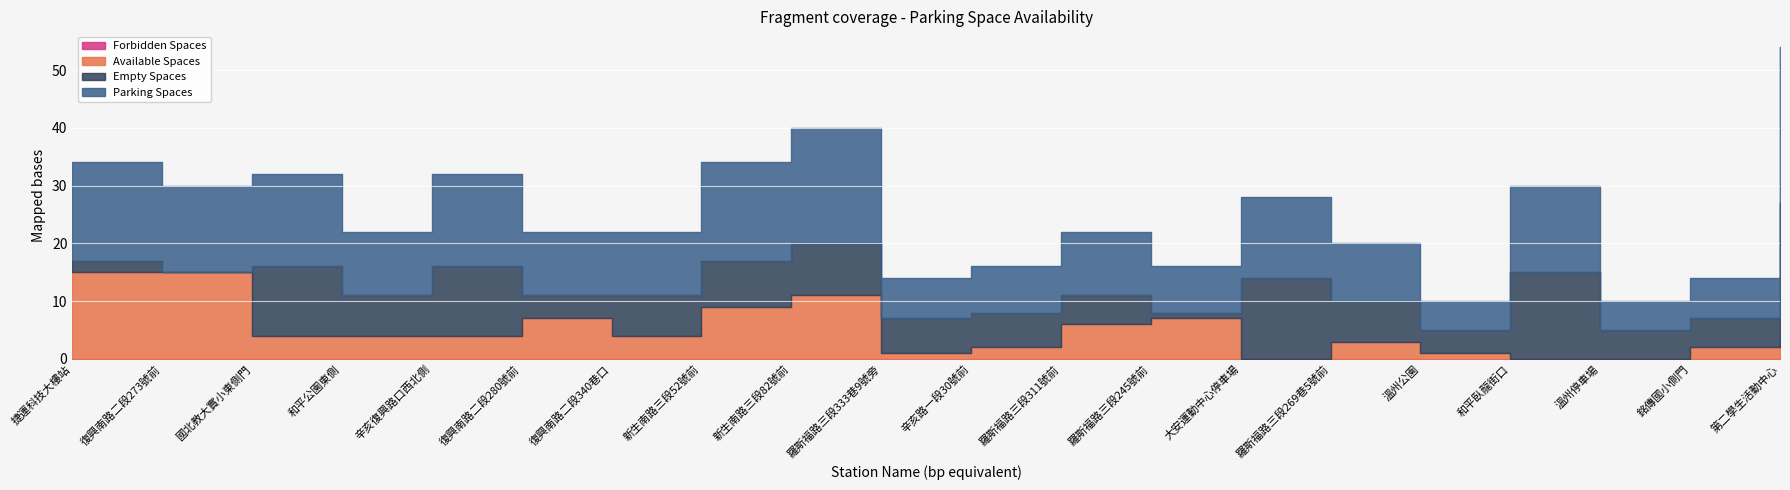

True or false: parking_spaces and forbidden_spaces cross at least once.

False